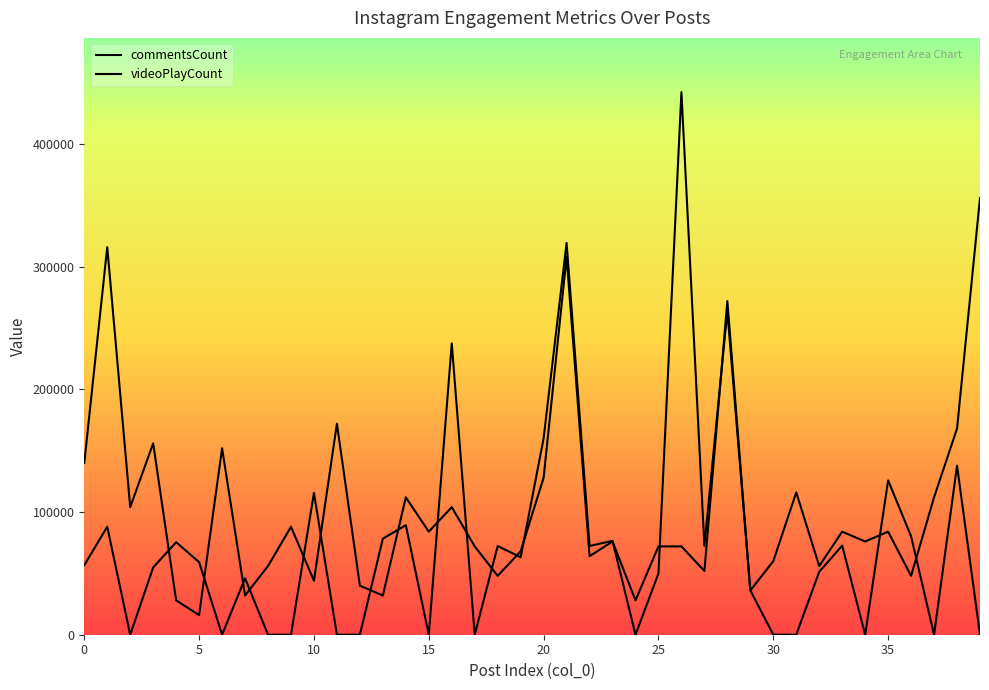

Reading left to right, transcribe all the data shown in this chart.

commentsCount: 140000	316000	104000	156000	28000	16000	152000	32000	56000	88000	44000	172000	40000	32000	112000	84000	104000	72000	48000	68000	128000	308000	64000	76000	28000	72000	72000	52000	272000	36000	60000	116000	56000	84000	76000	84000	48000	112000	168000	356000
videoPlayCount: 56697	88008	0	54840	75414	59158	0	46009	0	0	115543	0	0	78324	89269	0	237432	0	72286	63136	160107	319368	72317	76531	0	49958	442283	72556	263679	36156	0	0	51330	72632	0	125829	80177	0	137805	0